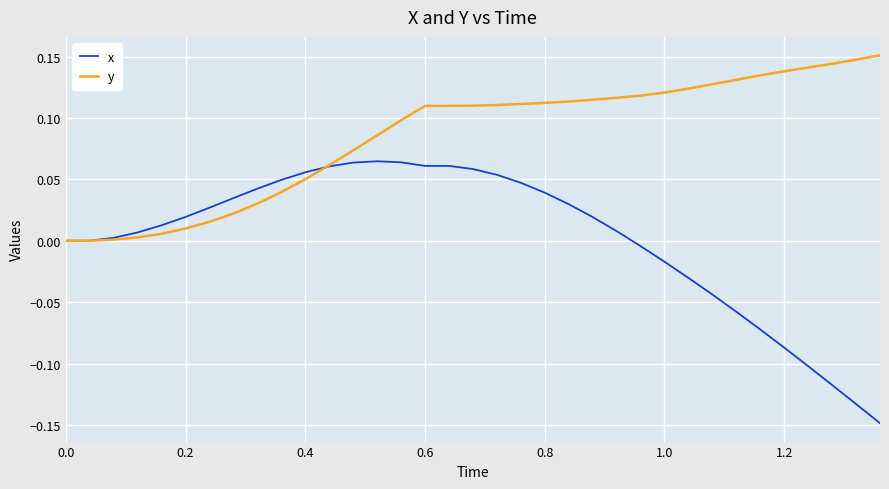

Which series has the largest range (max minus min)?

x